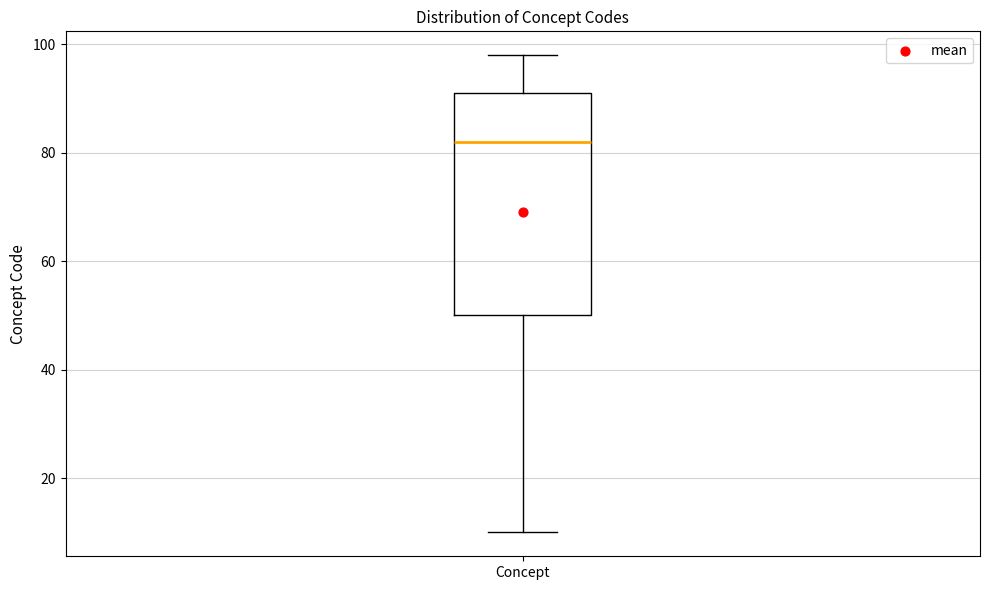

Transcribe this box plot: give where the median line is, the range the box spans, and where the two whiskers end, as read against the y-axis. The values are not printed on the chart, so give them approximately, as read against the axis.

median 82, box 50 to 92, whiskers 10 to 98